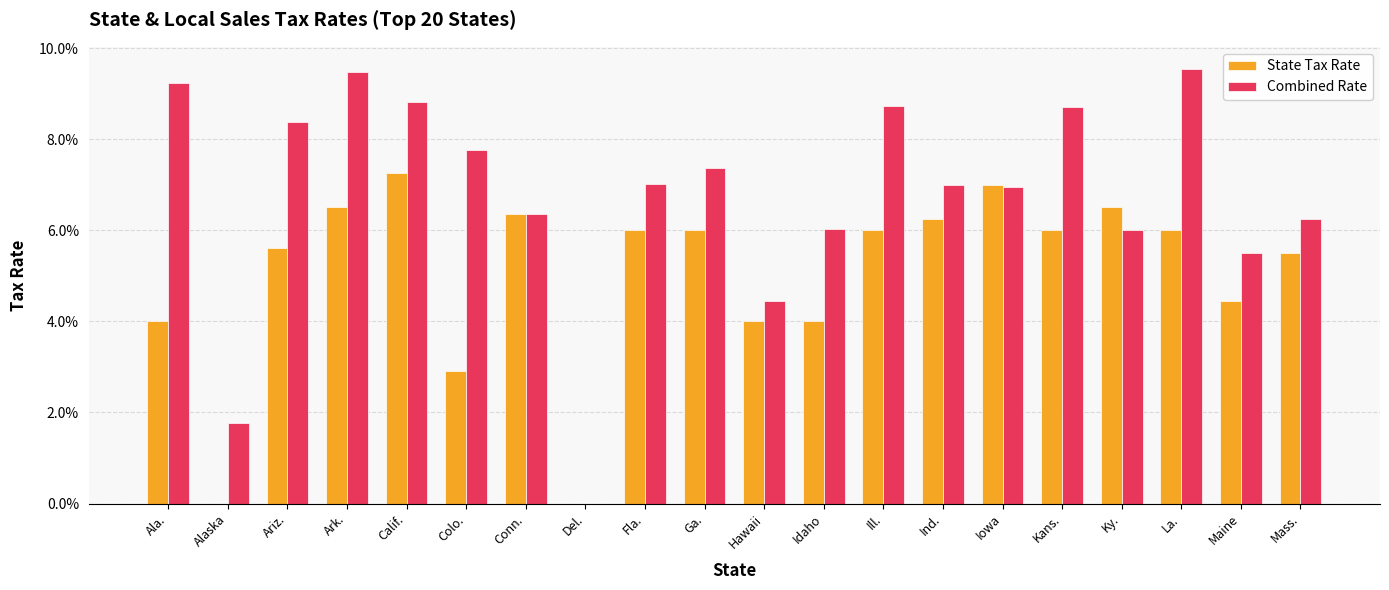

True or false: State Tax Rate has a value of 0.1 at Fla..

False